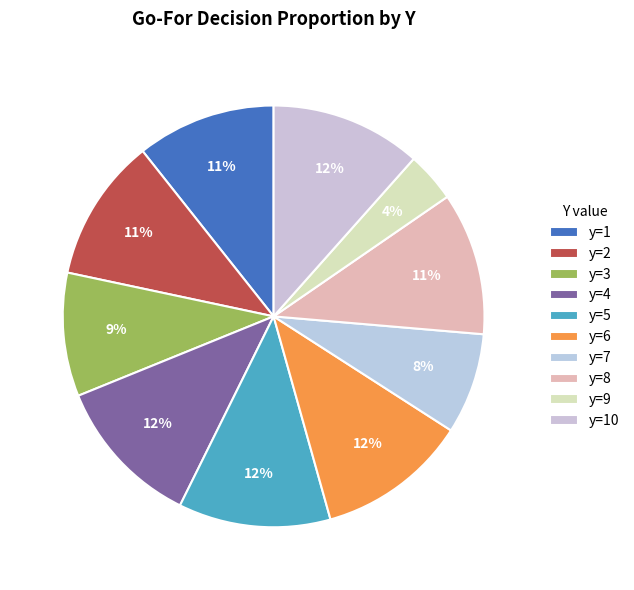

Is the sum of y=6 and y=1 greater than half?

No